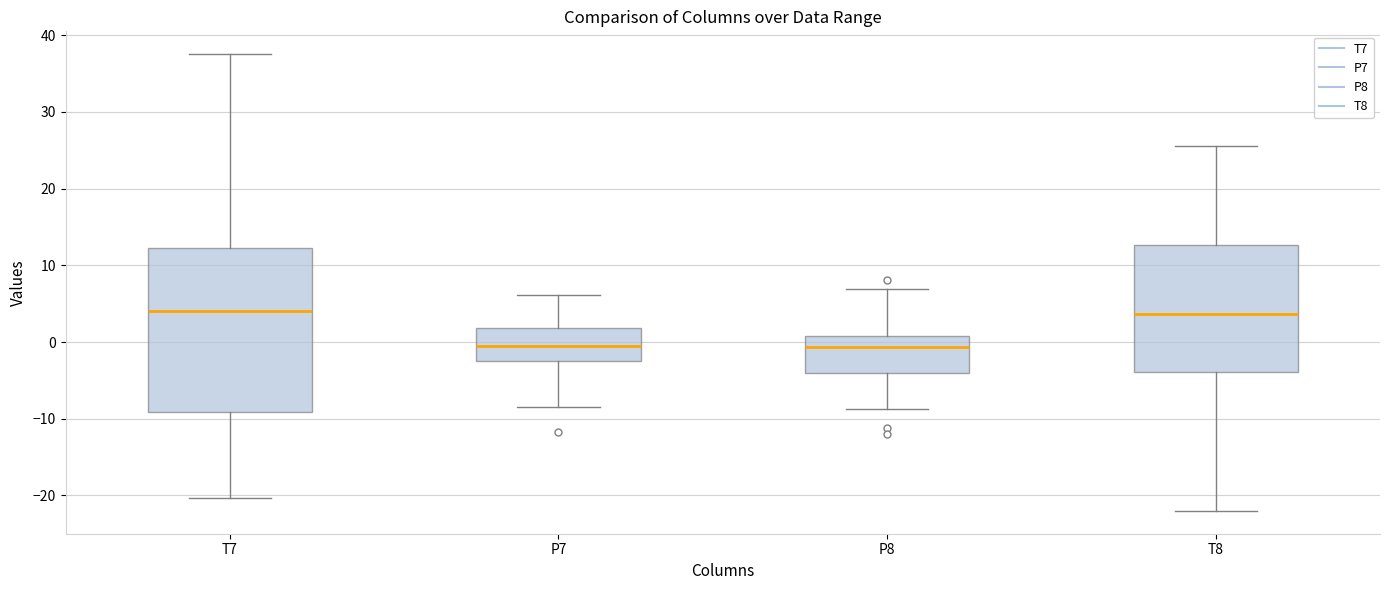

Reading left to right, transcribe this box plot: for each box, give where its median line is, the range the box spans, and where its two whiskers end, as read against the y-axis. The values are not printed on the chart, so give them approximately, as read against the axis.

T7: median 4, box -9 to 12, whiskers -20 to 38
P7: median 0, box -2 to 2, whiskers -8 to 6
P8: median -1, box -4 to 1, whiskers -9 to 7
T8: median 4, box -4 to 13, whiskers -22 to 26